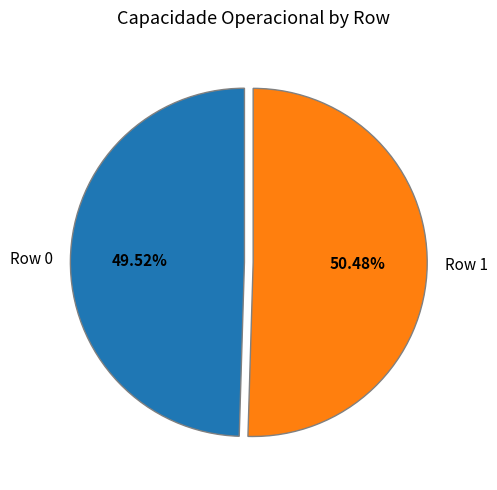

Which category has the biggest portion of the pie?

Row 1